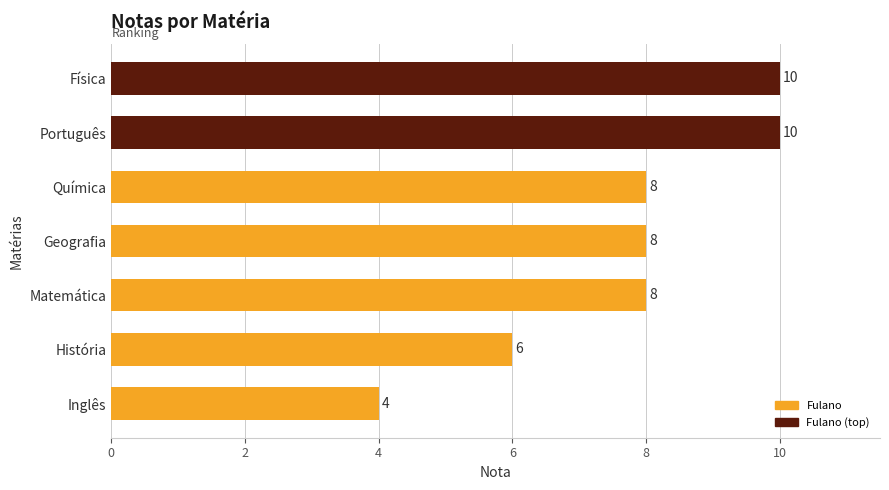

True or false: the data shows 3 at Geografia.

False